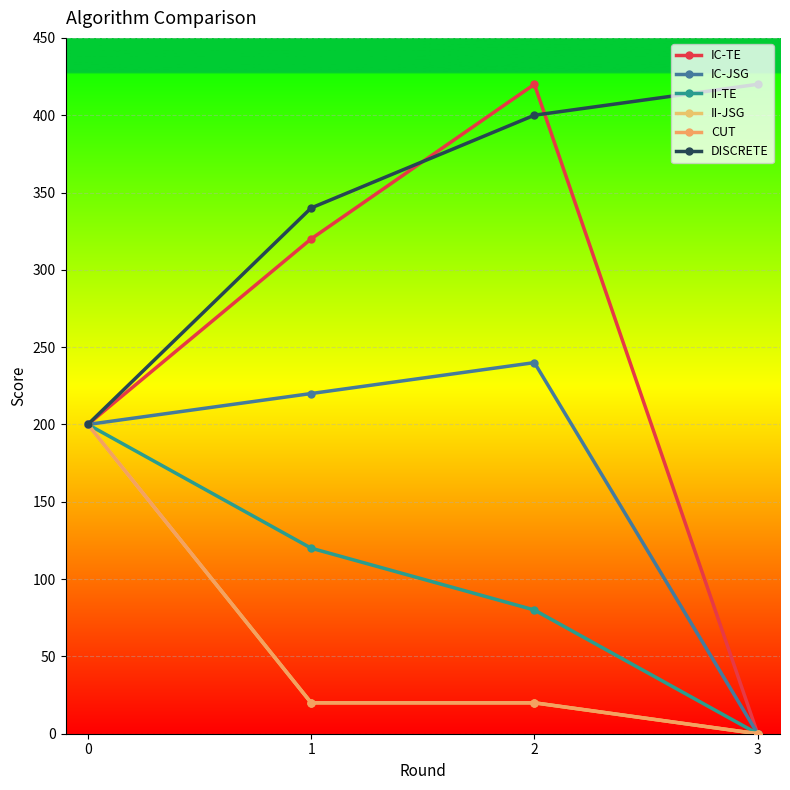

Which category has the highest value in the DISCRETE series?

3